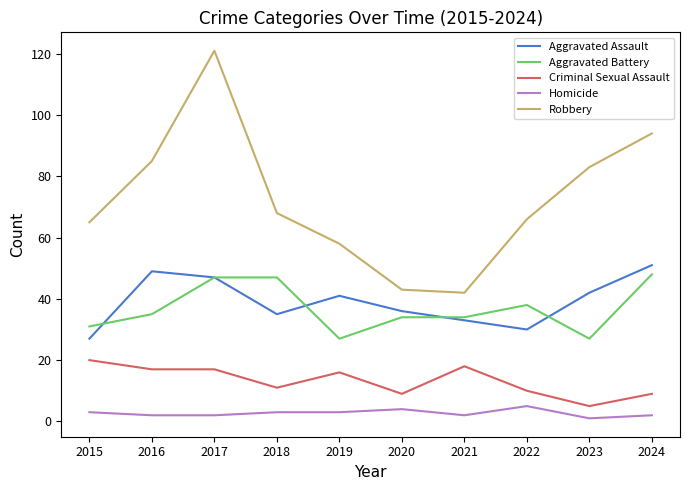

Reading left to right, what are all the values shown in this chart?

Aggravated Assault: 27	49	47	35	41	36	33	30	42	51
Aggravated Battery: 31	35	47	47	27	34	34	38	27	48
Criminal Sexual Assault: 20	17	17	11	16	9	18	10	5	9
Homicide: 3	2	2	3	3	4	2	5	1	2
Robbery: 65	85	121	68	58	43	42	66	83	94